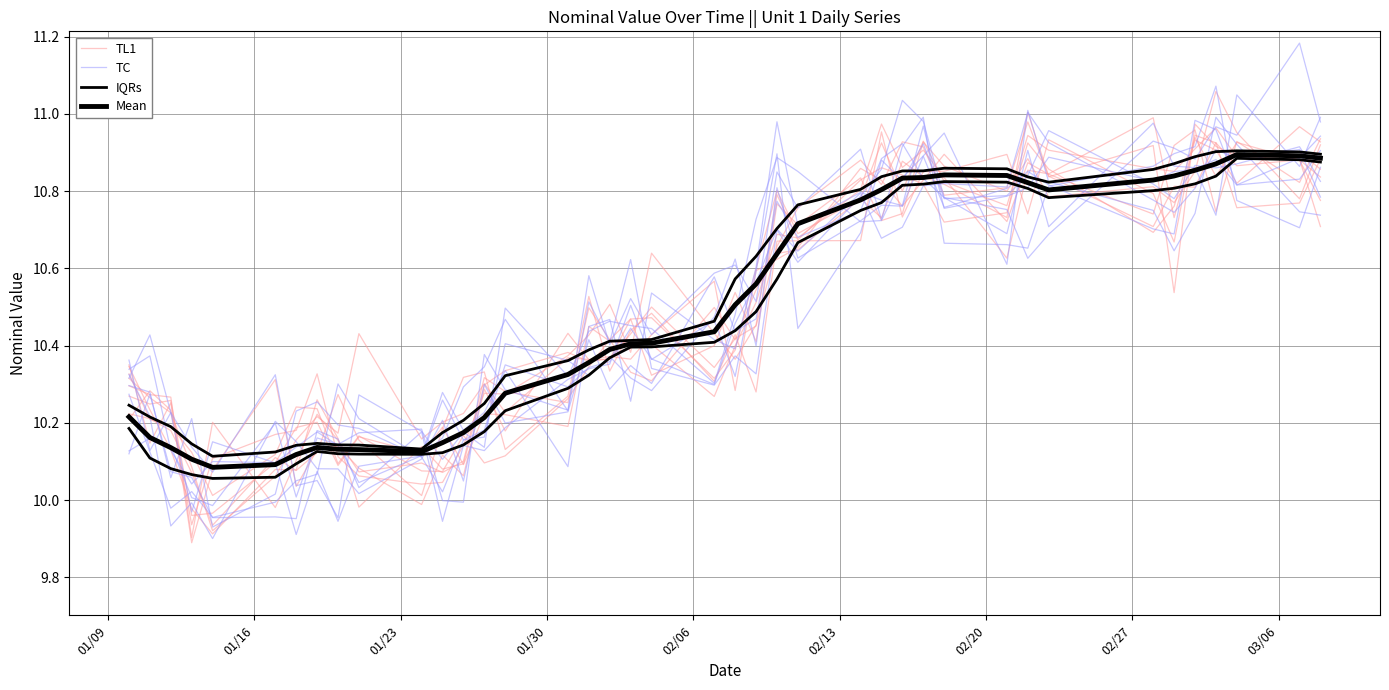

Where does the TC series first go above 10?

01/09